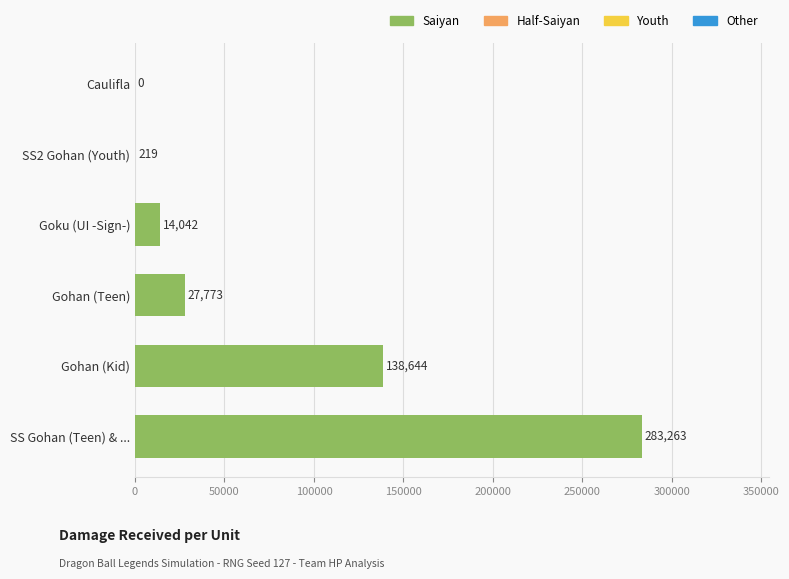

What is the sum of all values?

463941